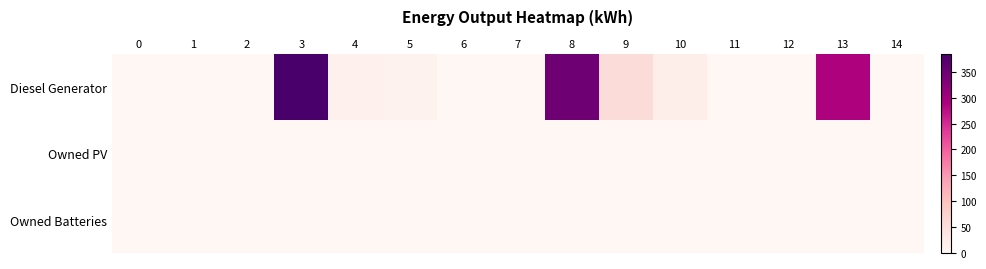

What is the maximum value shown in the chart?

385